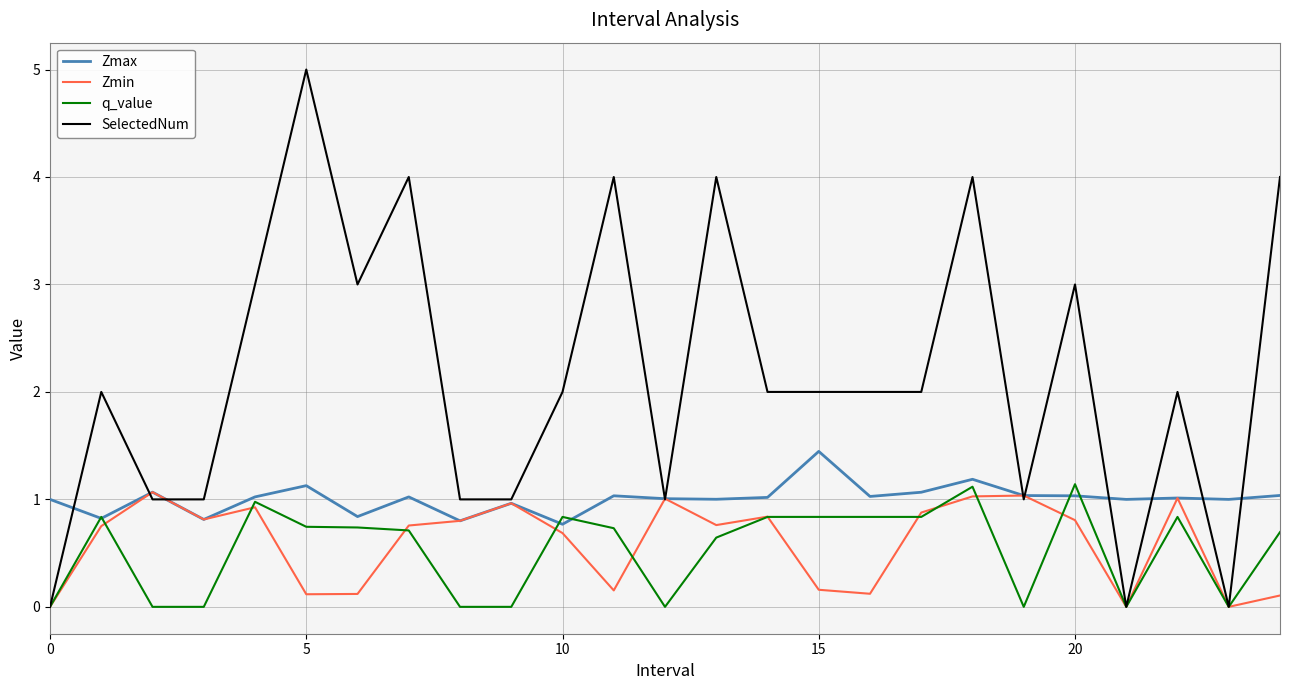

True or false: Zmax has more than 0 interior local peaks.

True